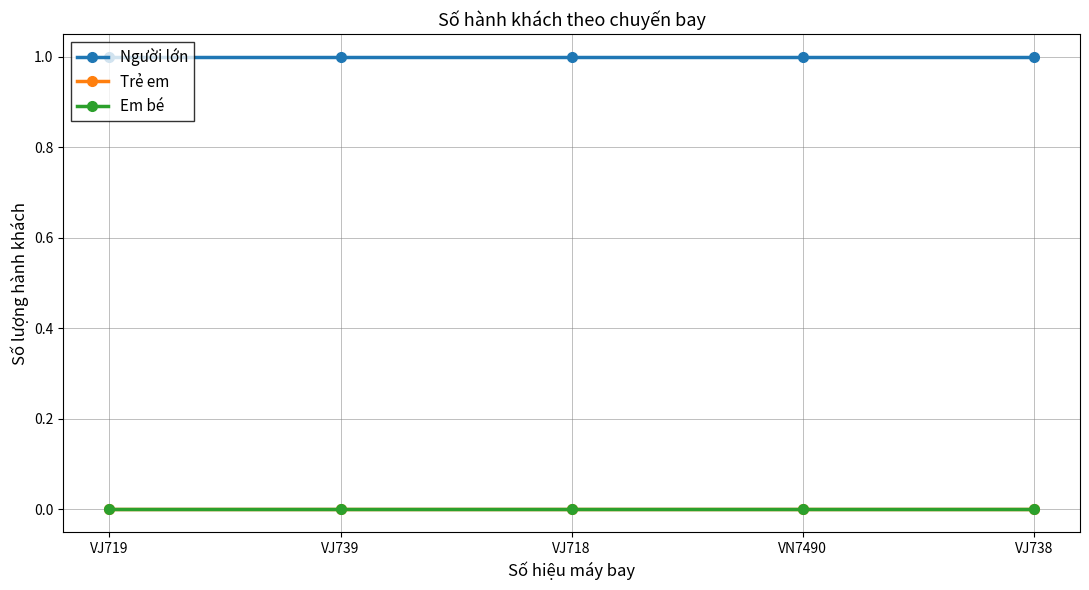

True or false: Em bé and Người lớn cross at least once.

False